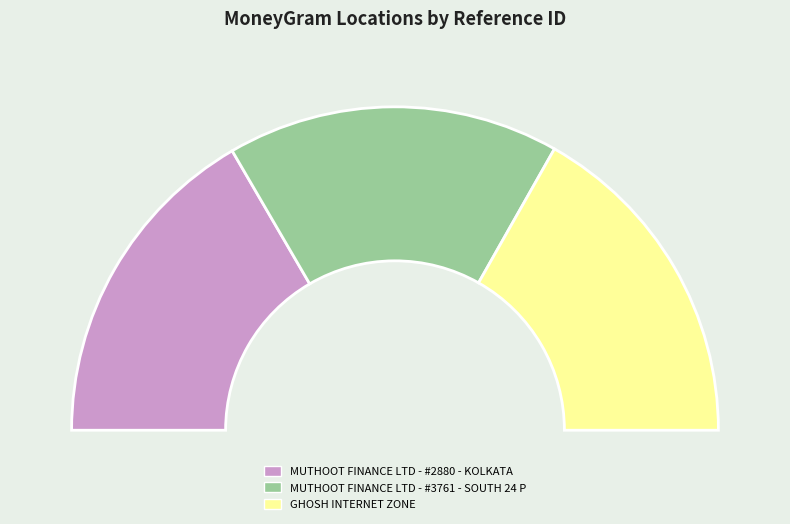

To the nearest percent, what percentage of the pie is GHOSH INTERNET ZONE?

34%